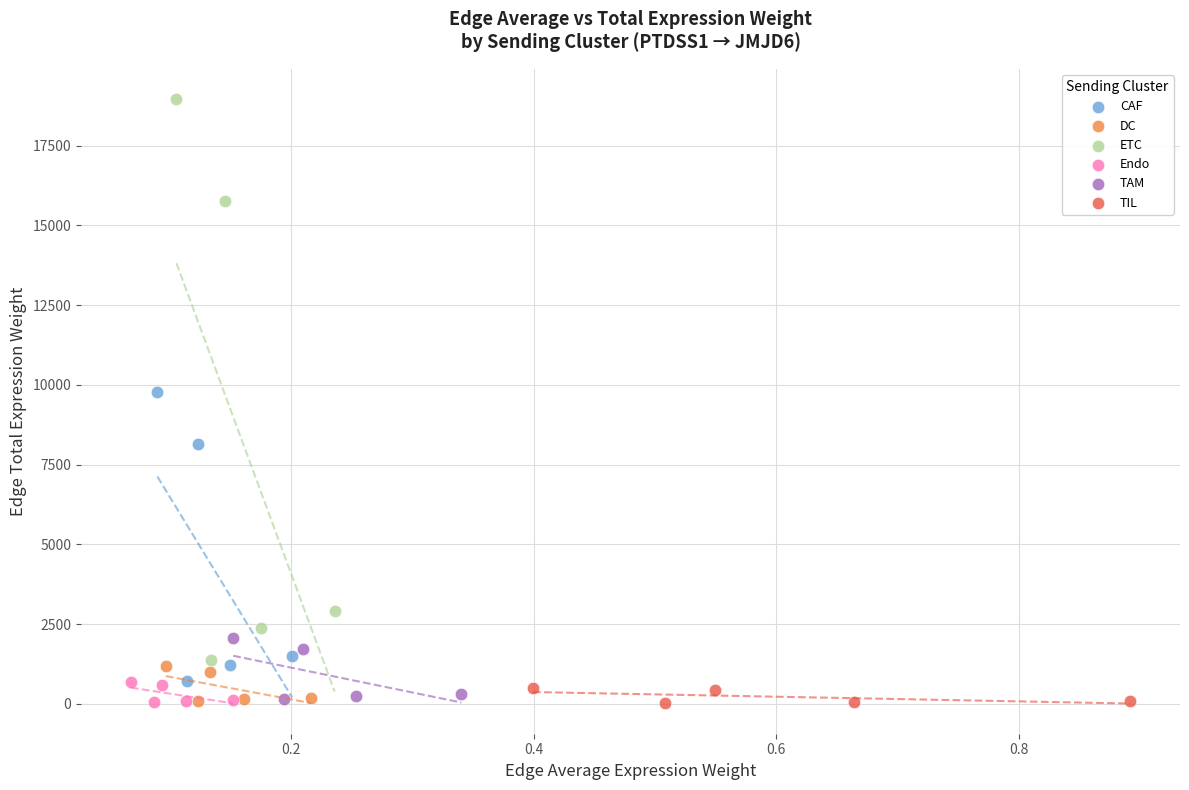

Which series contains the highest Y value?

ETC